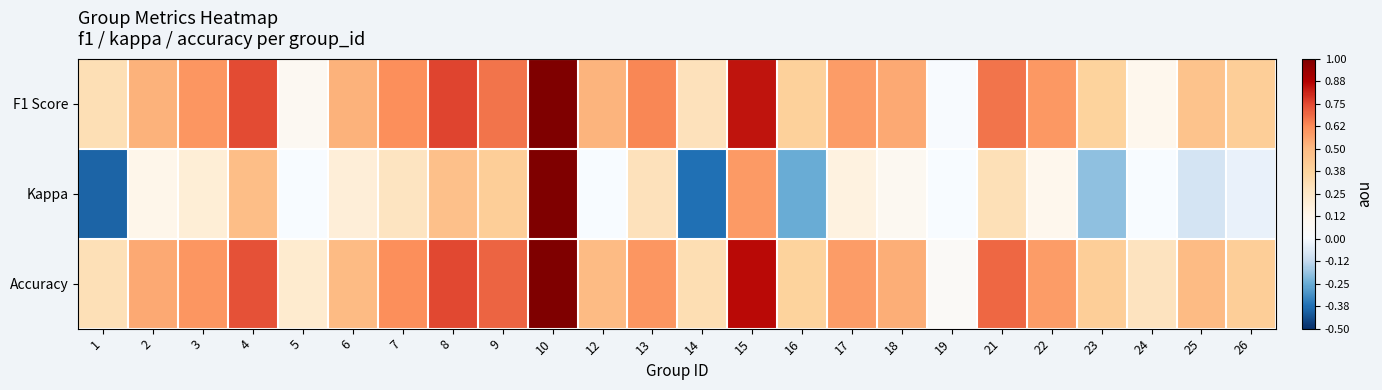

Which series has the largest range (max minus min)?

Kappa